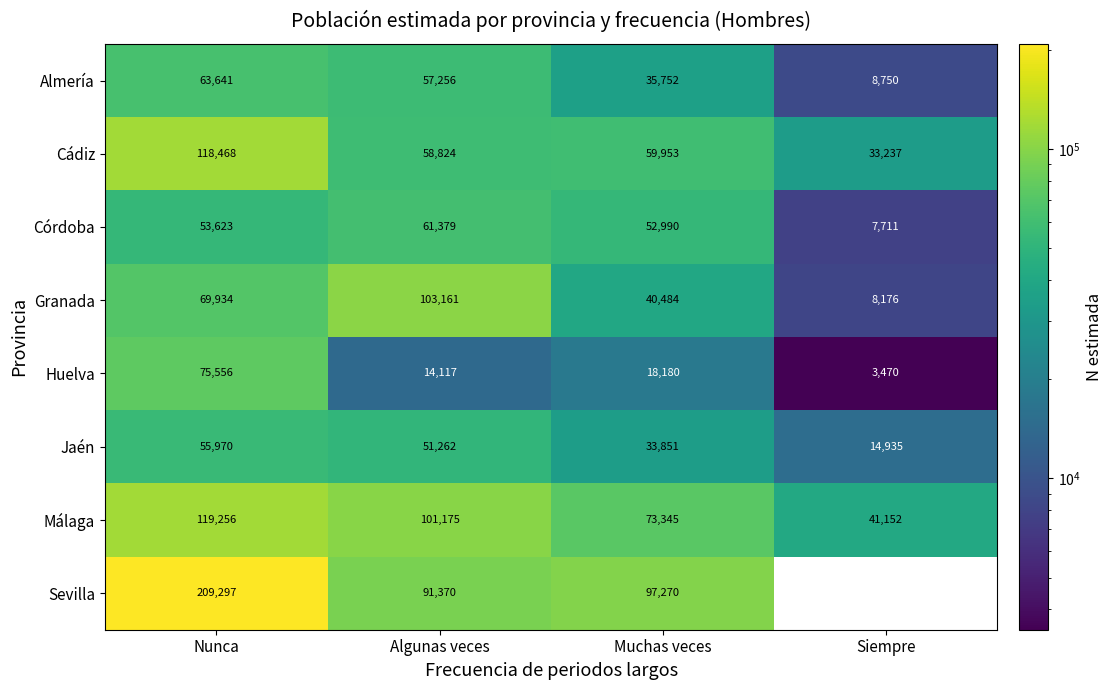

How many data points does each series have?

4